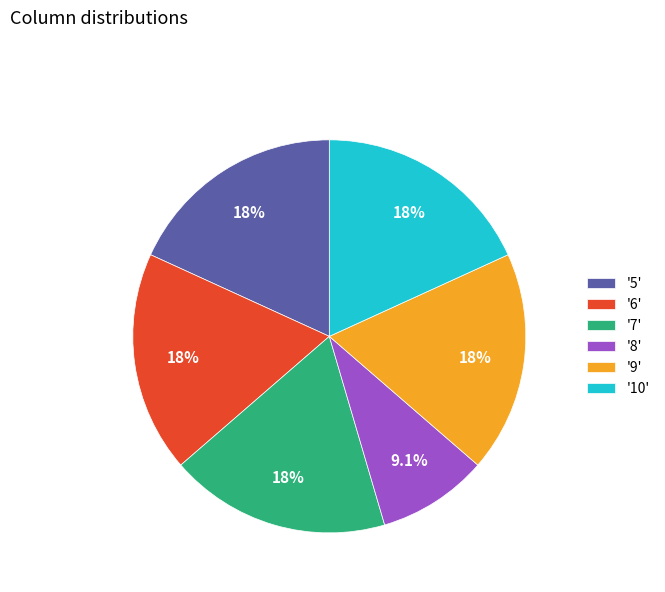

To the nearest percent, what is the average slice percentage?

17%